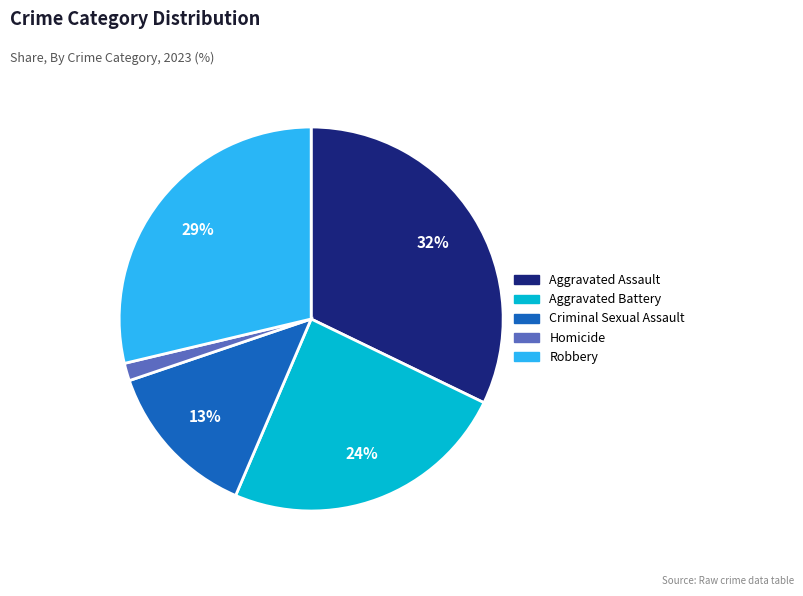

What is the largest slice in the pie chart?

Aggravated Assault